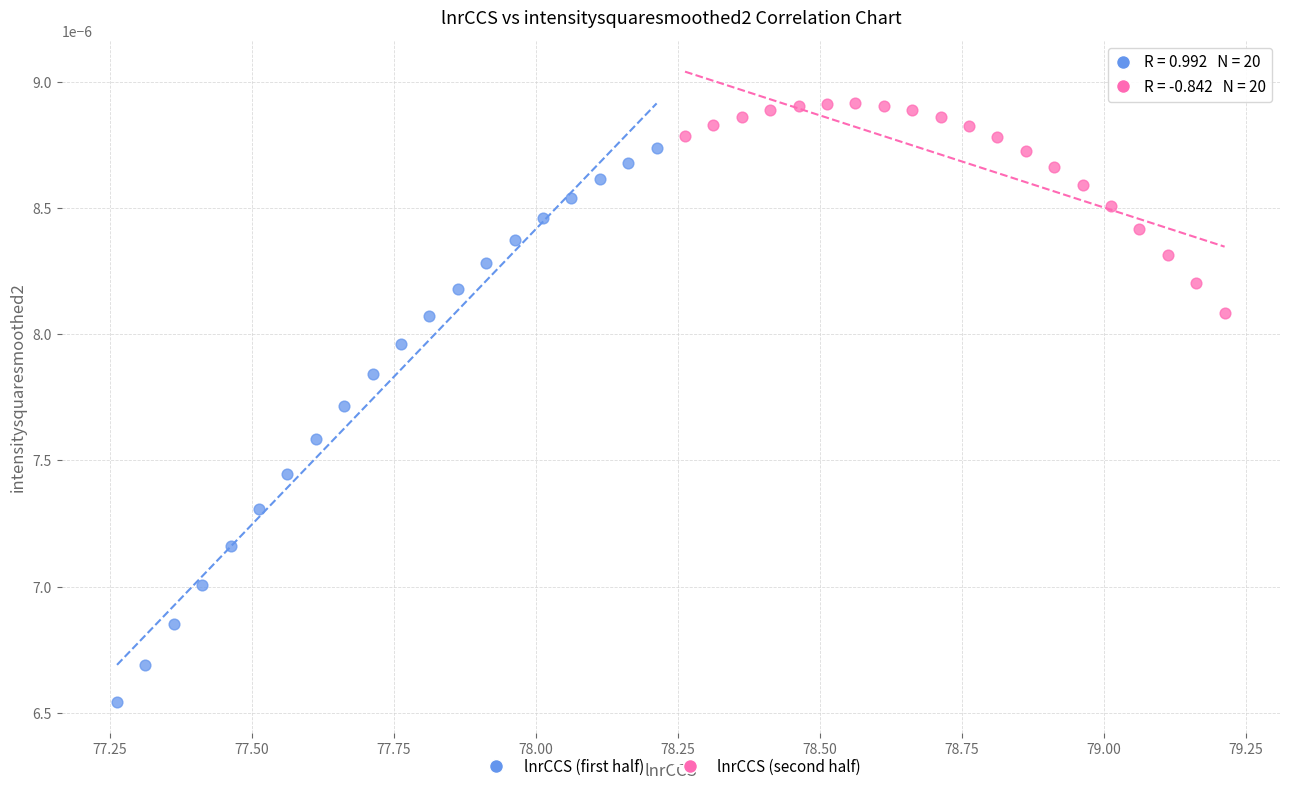

Which series has the largest Y range (max minus min)?

lnrCCS (first half)